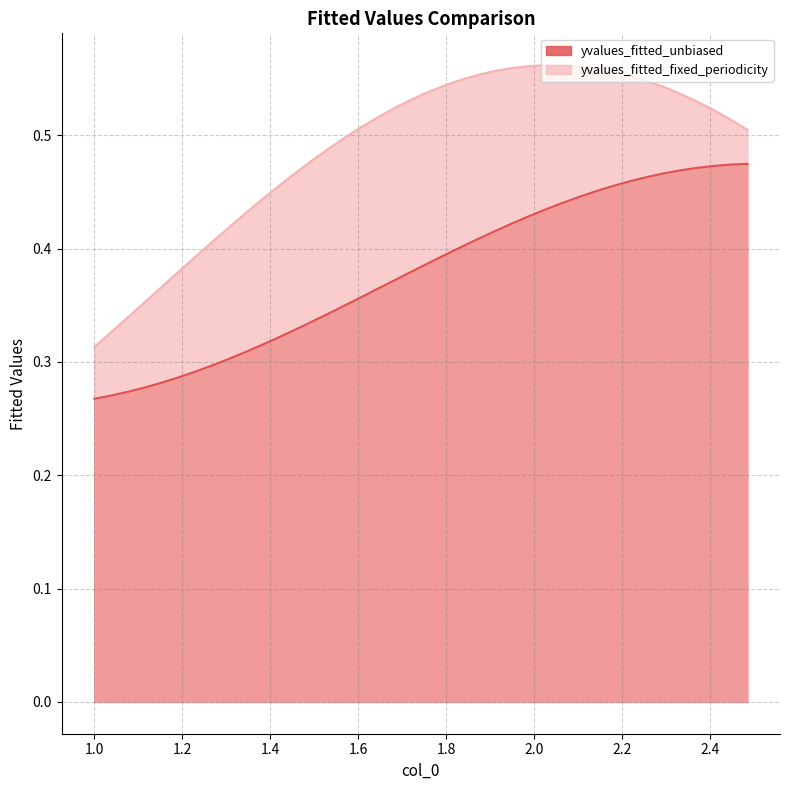

True or false: yvalues_fitted_unbiased and yvalues_fitted_fixed_periodicity cross at least once.

False